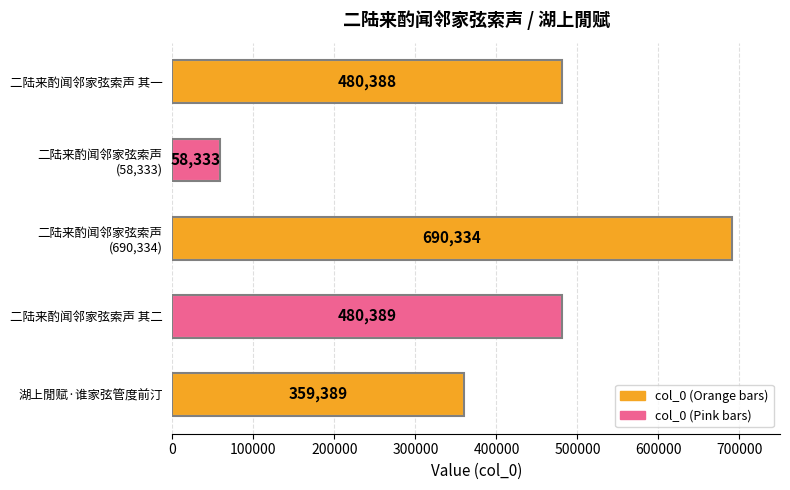

How many series are shown in this chart?

1